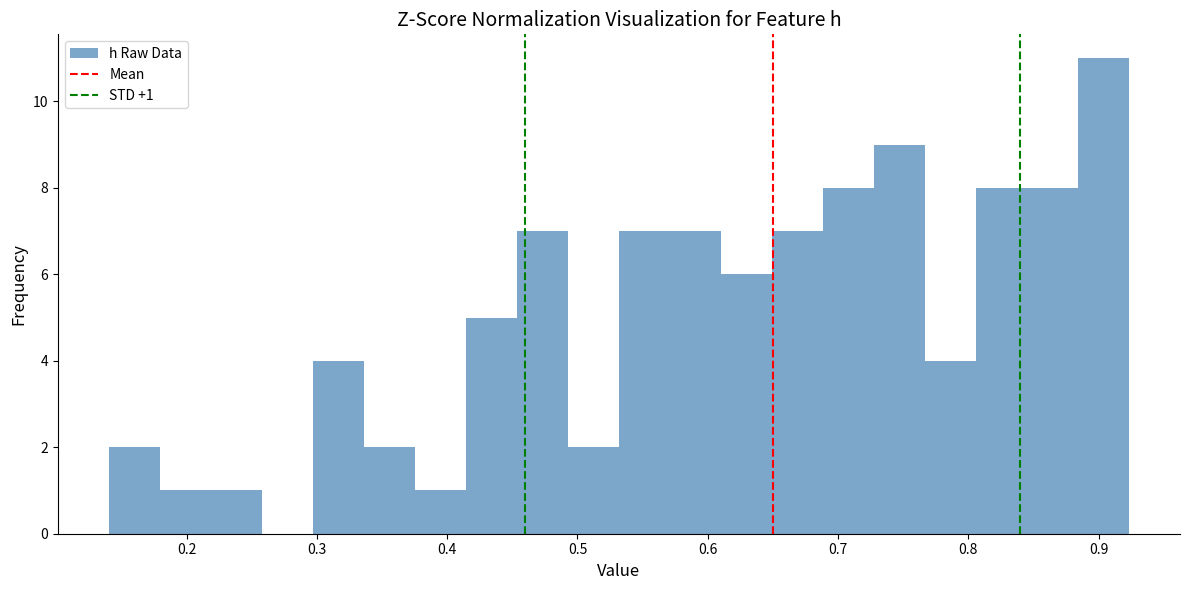

Around what value on the x-axis is the tallest bar? Give the approximate position of its centre, as read against the axis.

0.90